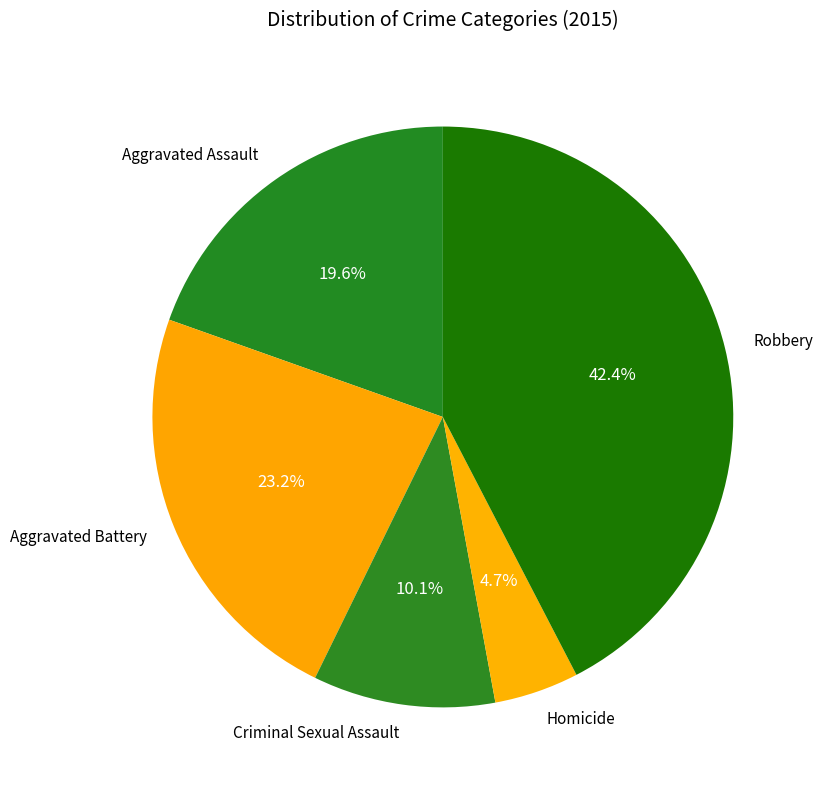

What portion of the pie excludes Criminal Sexual Assault?

89.9%